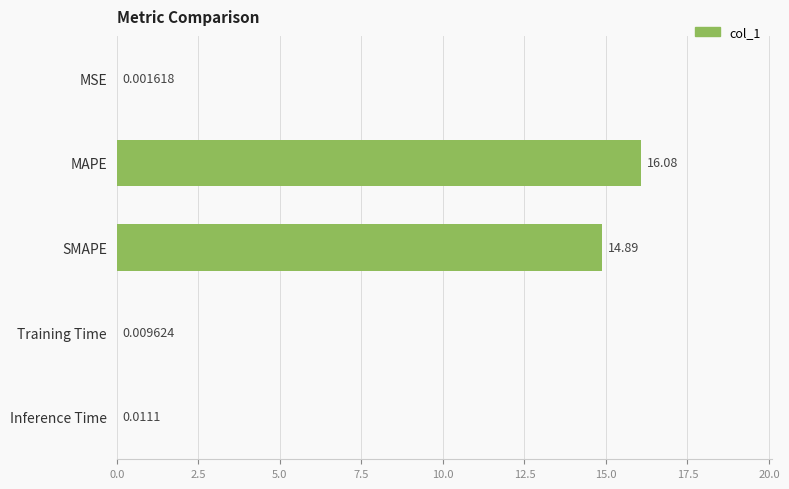

At which category does the chart reach its peak across all series?

MAPE